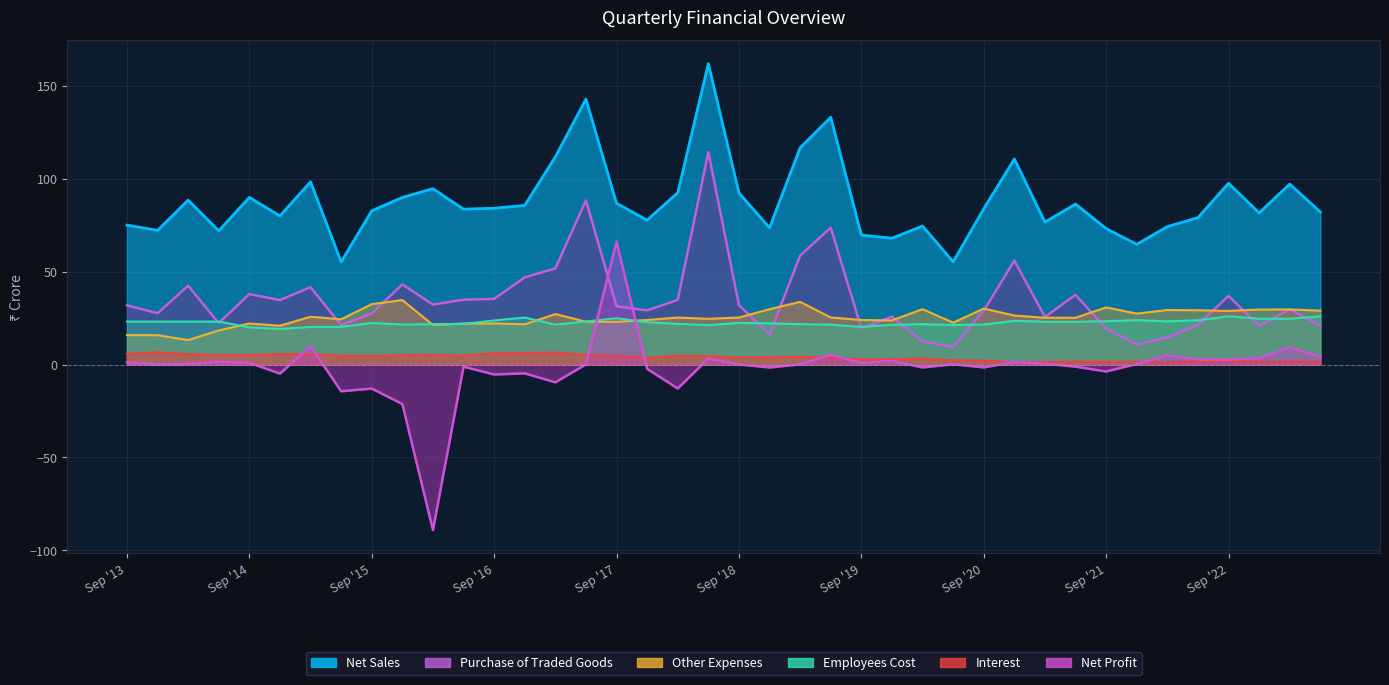

Which series has the largest total across all categories?

Net Sales